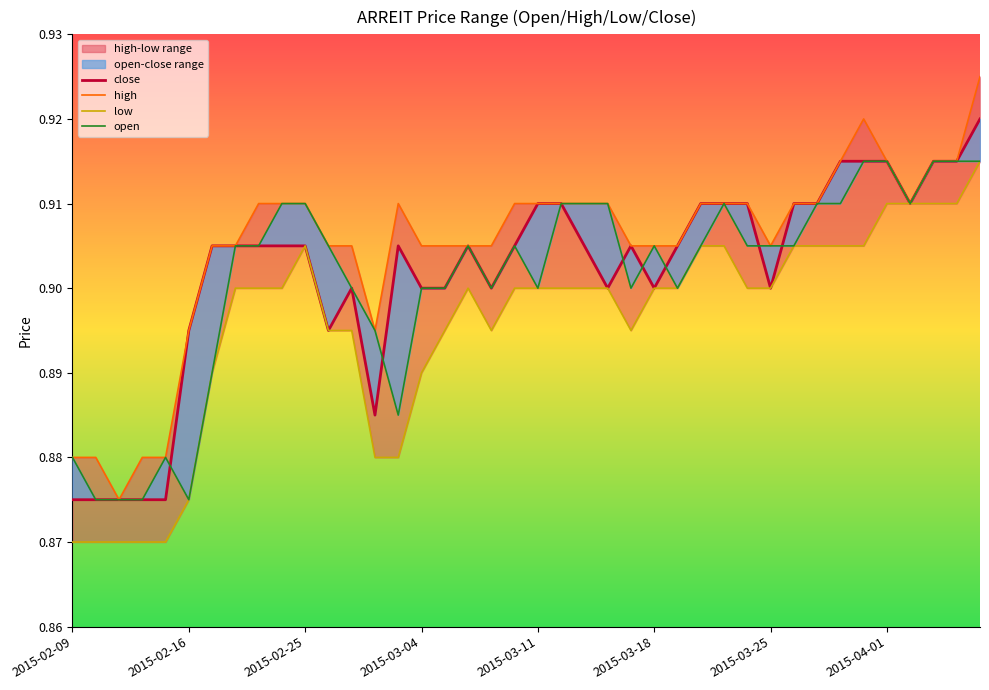

At how many categories does at least one series exceed 0?

40